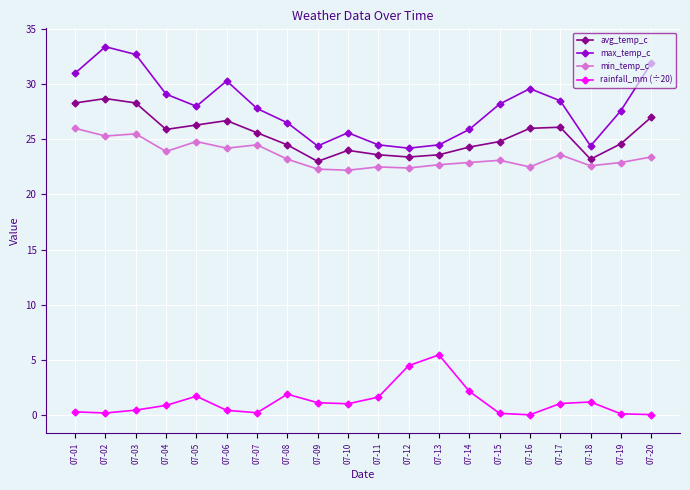

What is the total value across all series at 07-17?

79.2